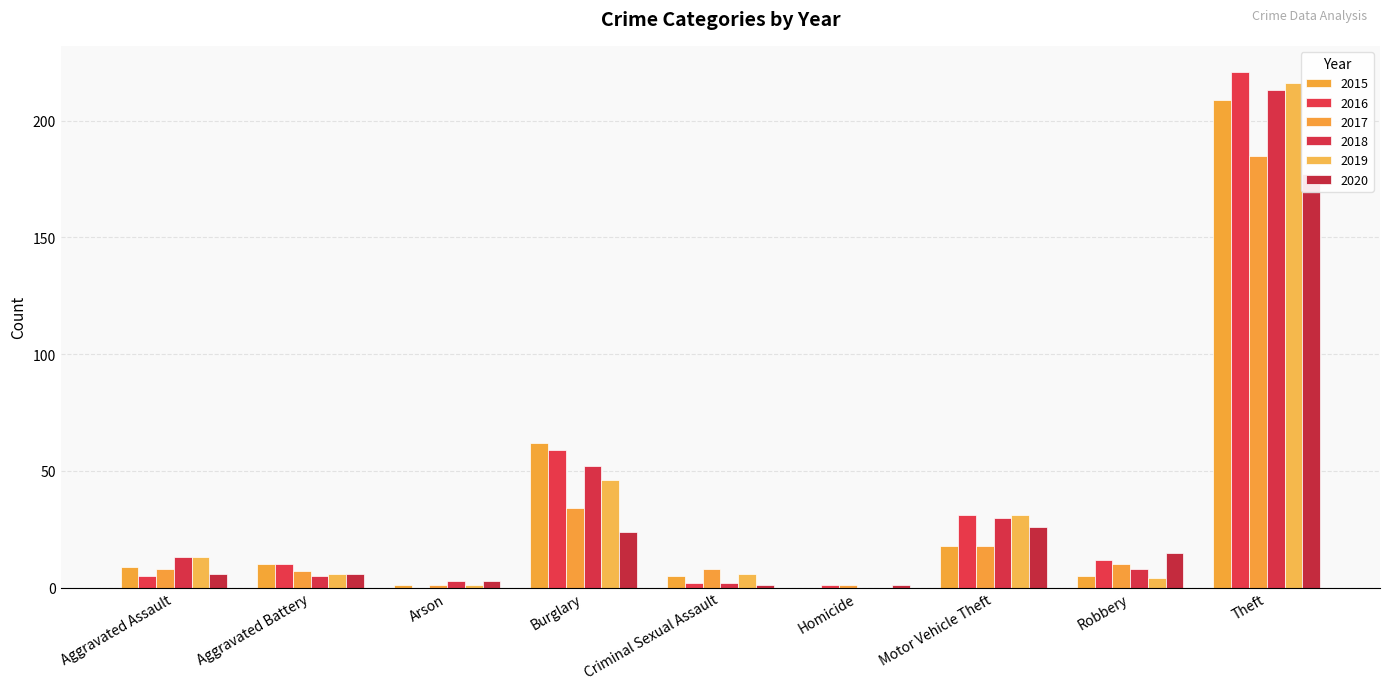

Between Theft and Criminal Sexual Assault, which is larger?

Theft